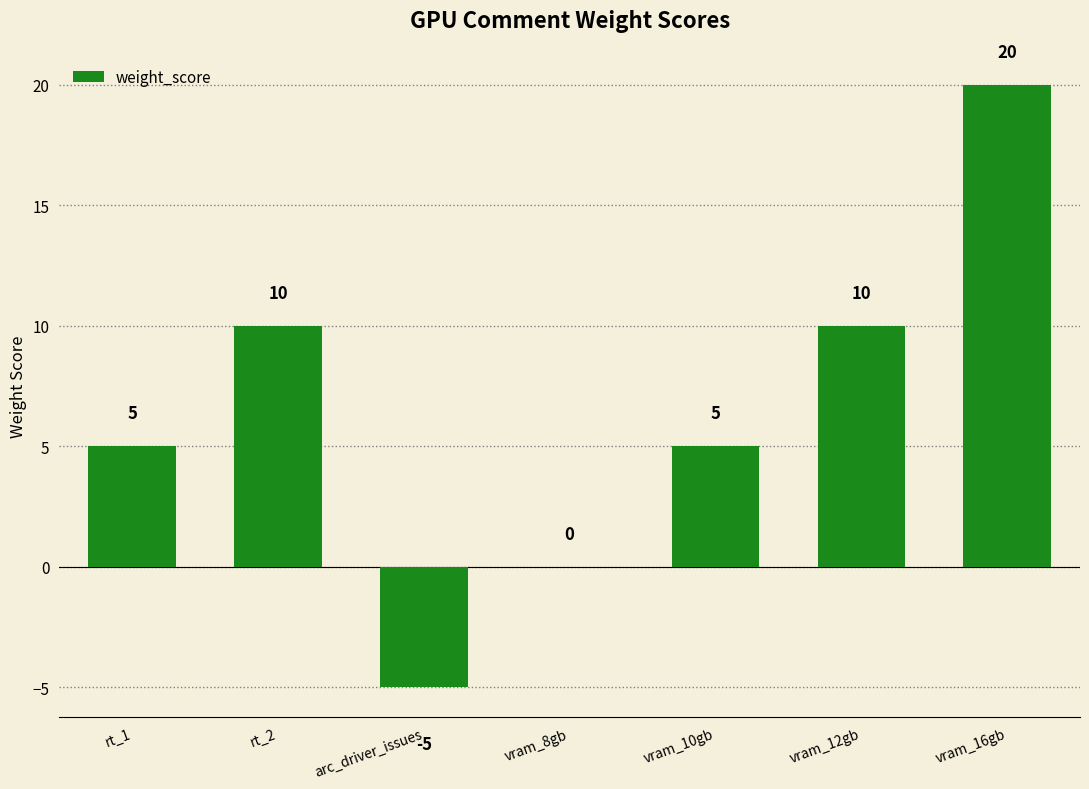

How many values are between 0 and 10?

5